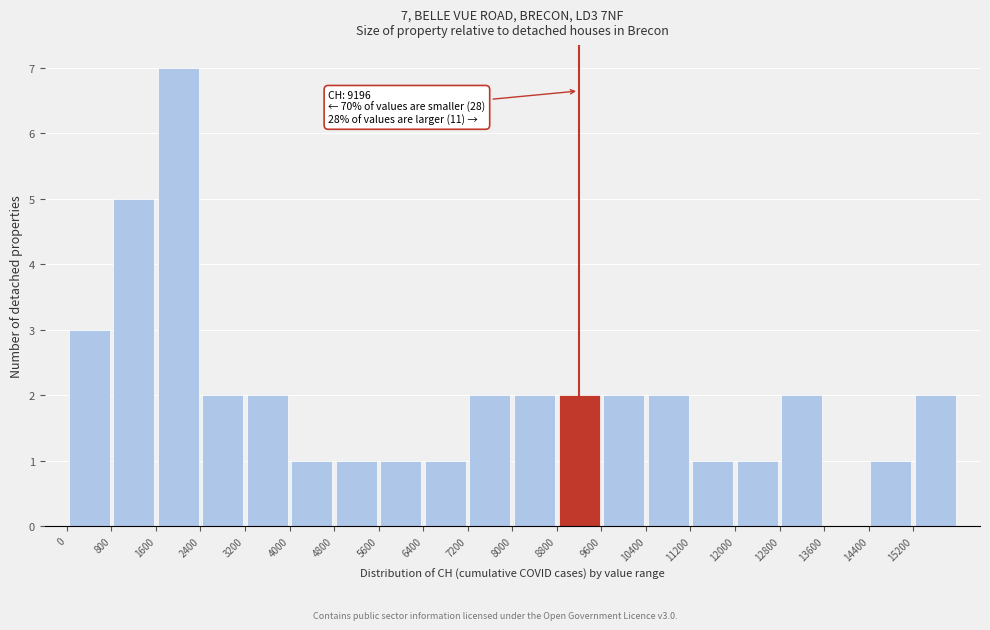

Over which range of the x-axis is the bar tallest?

1600 to 2400